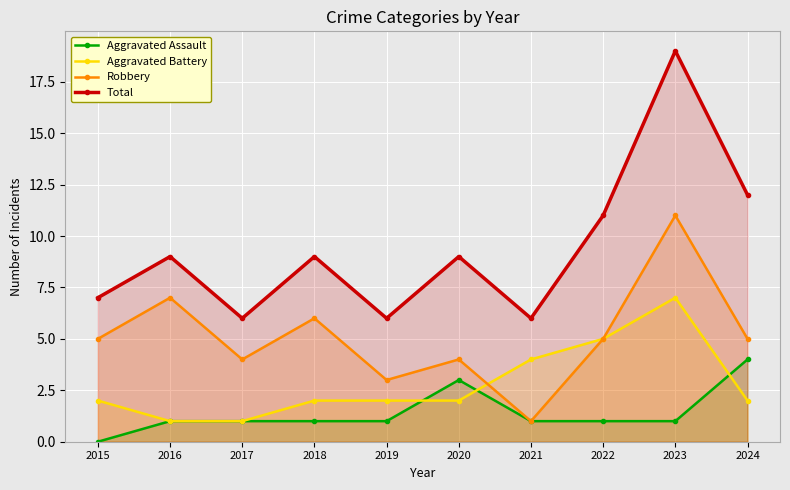

How many values in the Aggravated Battery series are below 2?

2